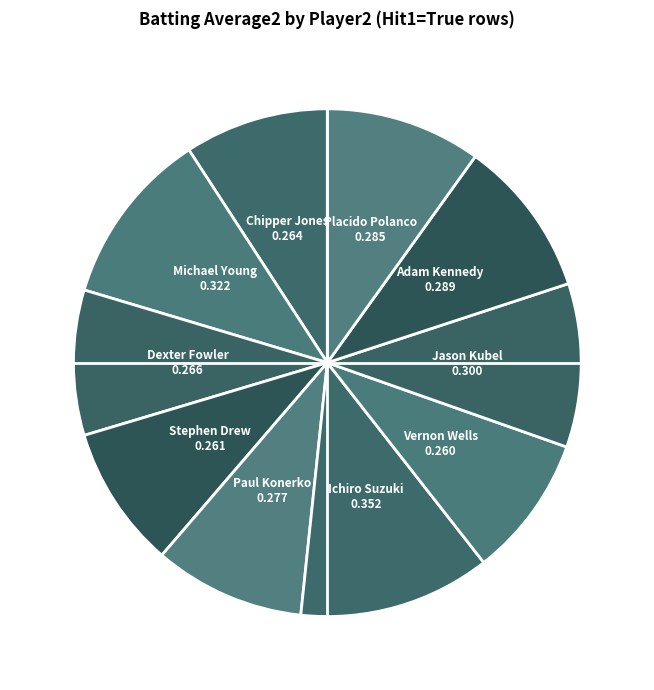

Which category has the biggest portion of the pie?

Ichiro Suzuki